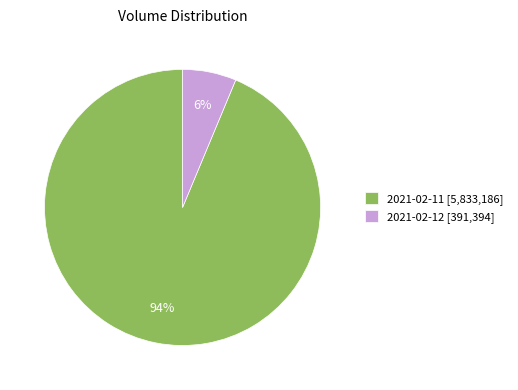

How many slices are in this pie chart?

2